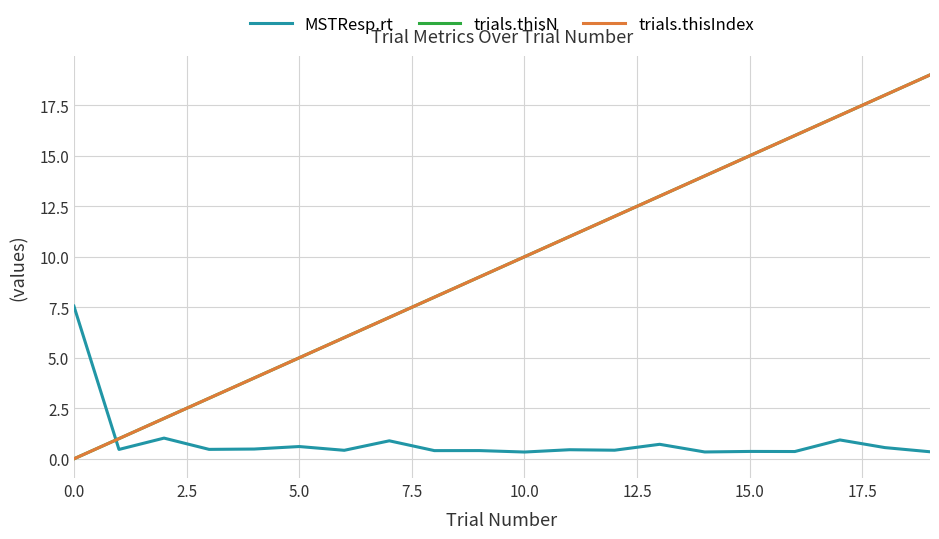

Is this an area chart (filled region under the line)?

No